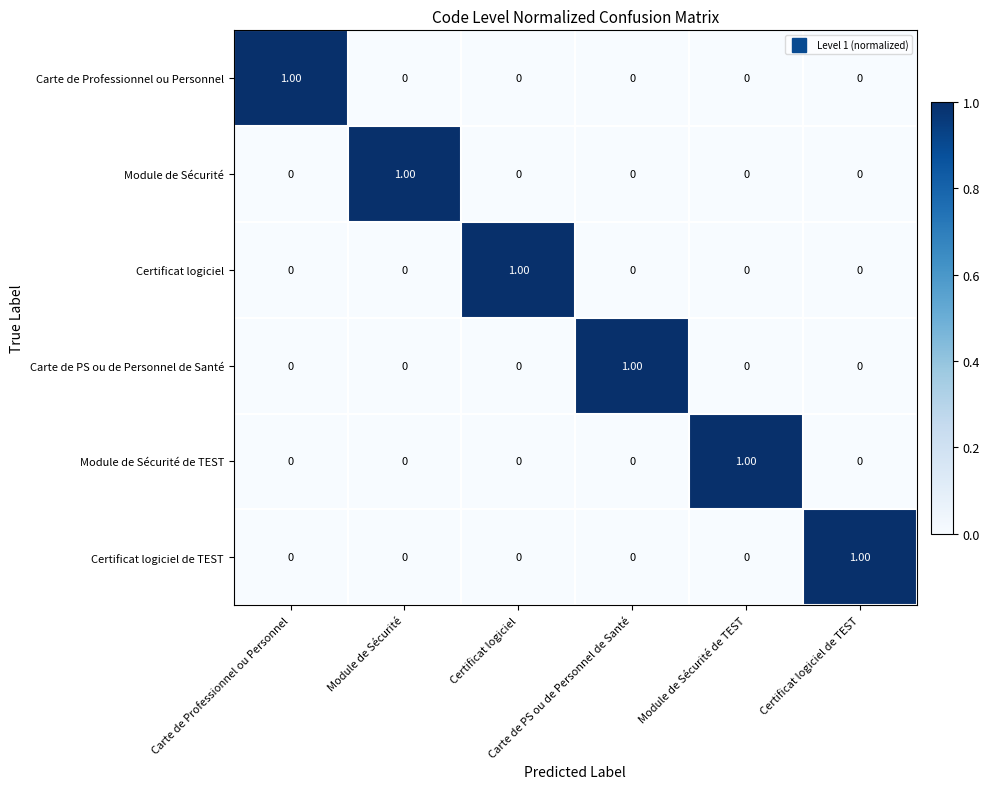

At how many categories does at least one series exceed 0?

6